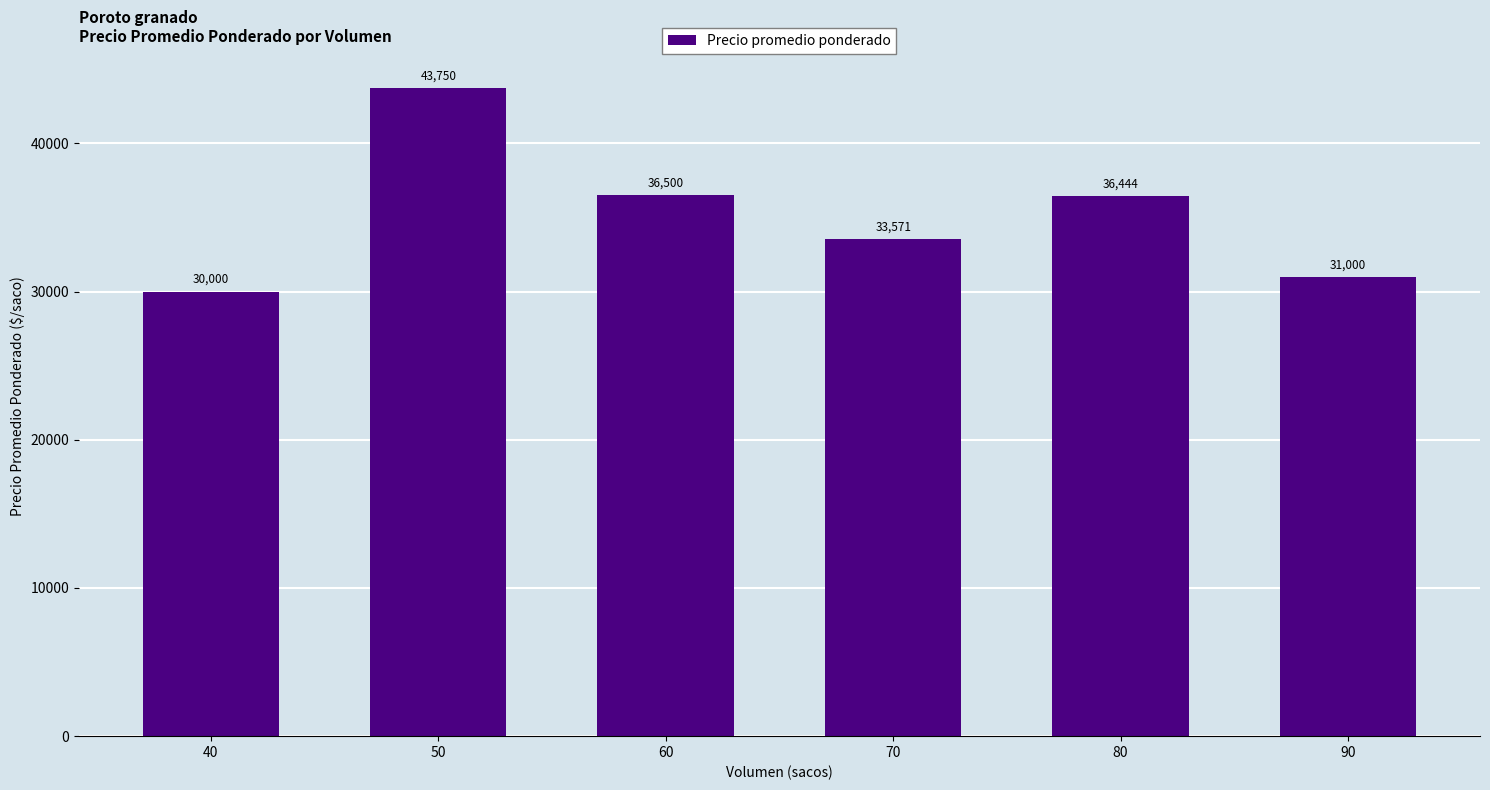

What is the maximum value shown in the chart?

43750